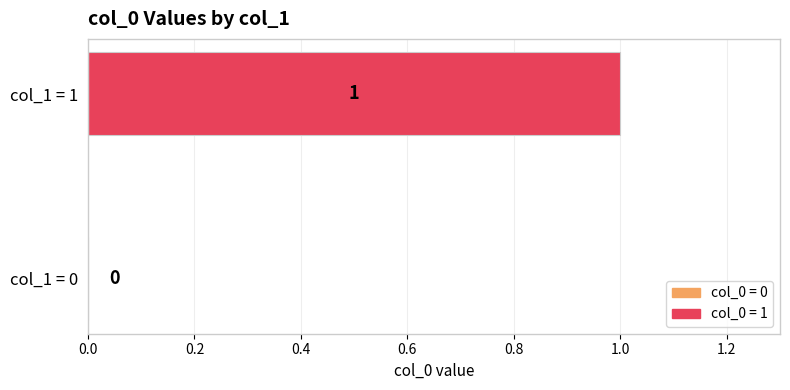

How many categories are shown in the chart?

2